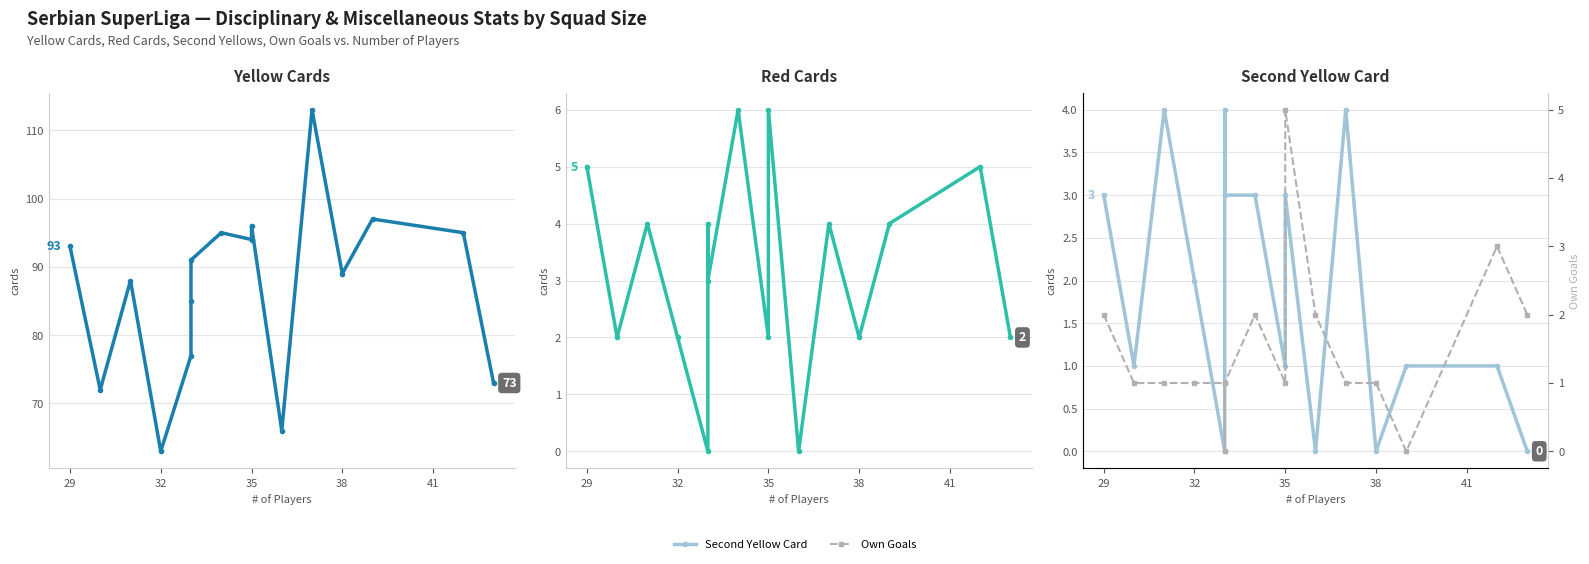

True or false: Second Yellow Card has more than 2 interior local peaks.

True